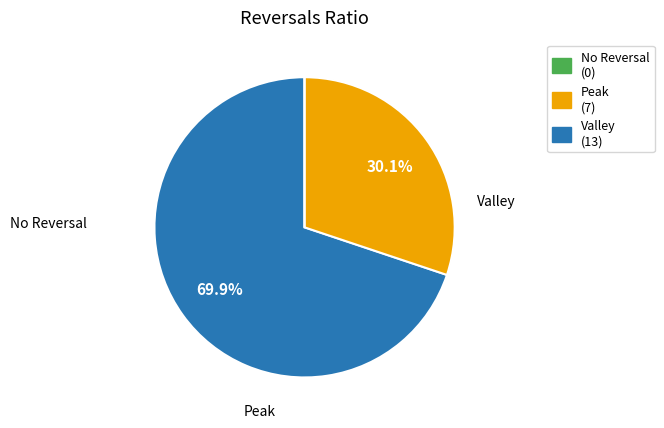

Which has a higher value, No Reversal (0) or Peak (7)?

No Reversal (0)